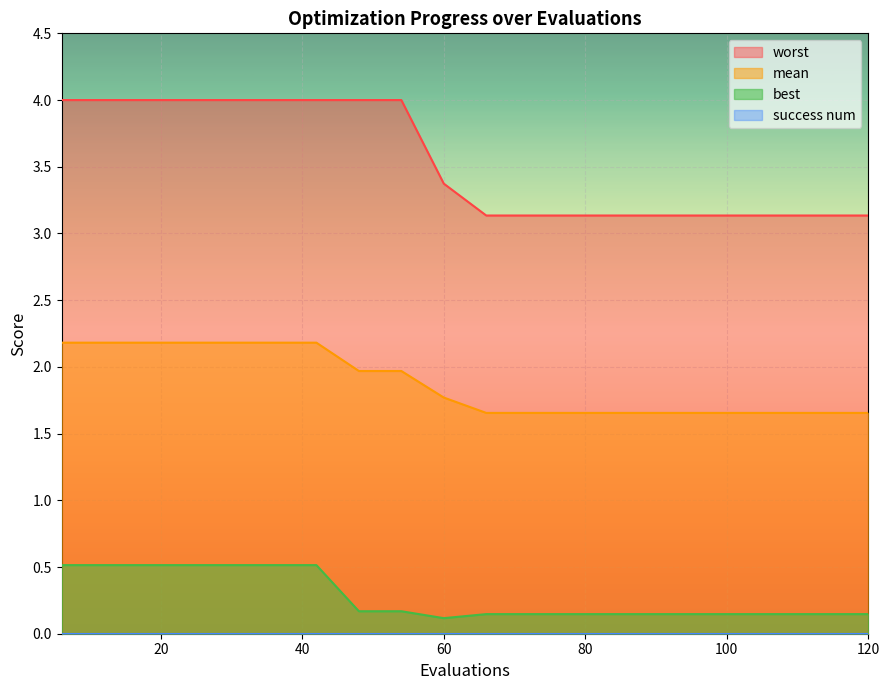

Where is best nearest to the value 0?

60